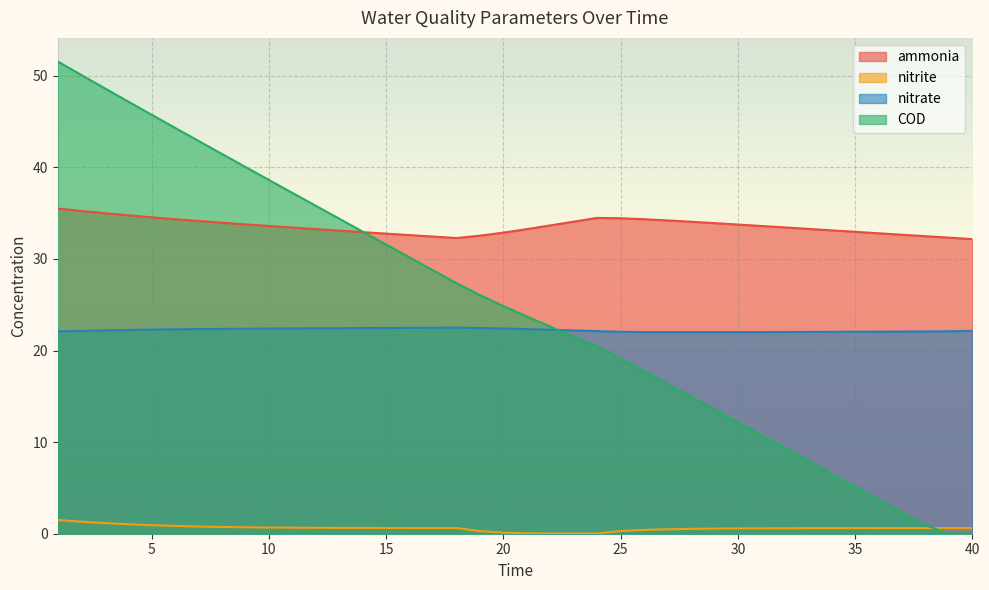

Which label corresponds to the smallest value in the chart?

39